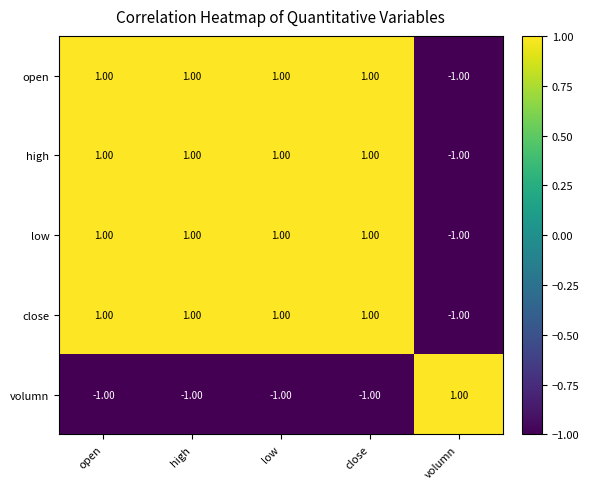

Which category has the lowest value in the open series?

volumn